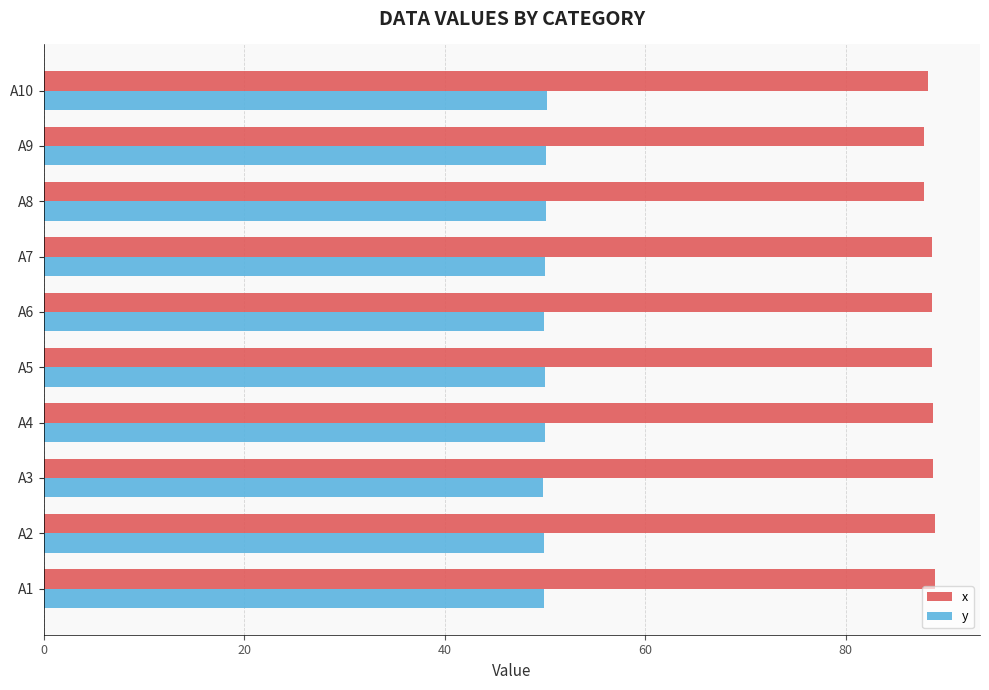

How many categories are shown in the chart?

10